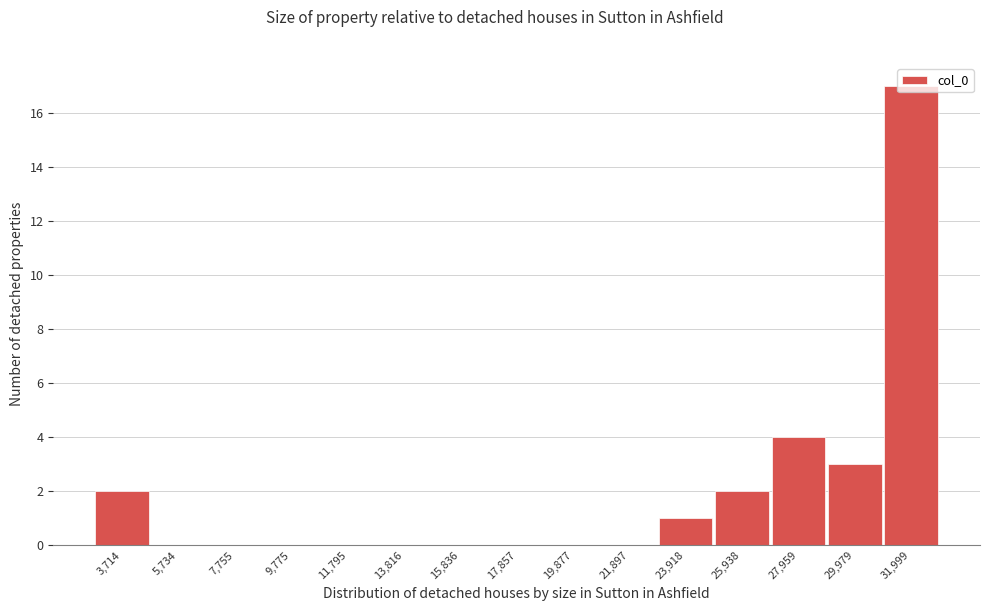

True or false: the data shows 0 at 19,877.

True